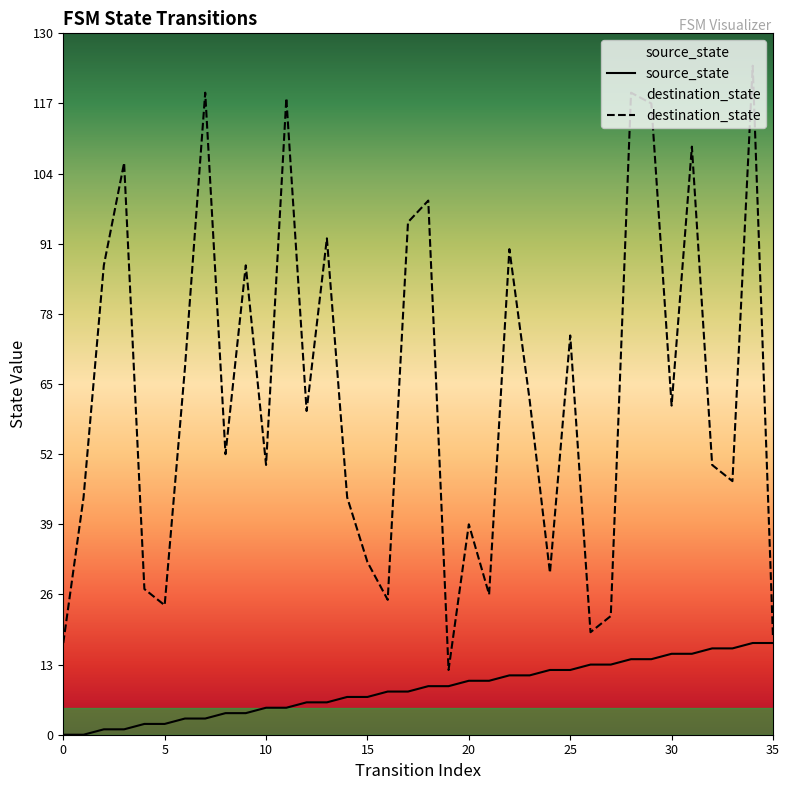

True or false: source_state has a value of 11 at 22.

True